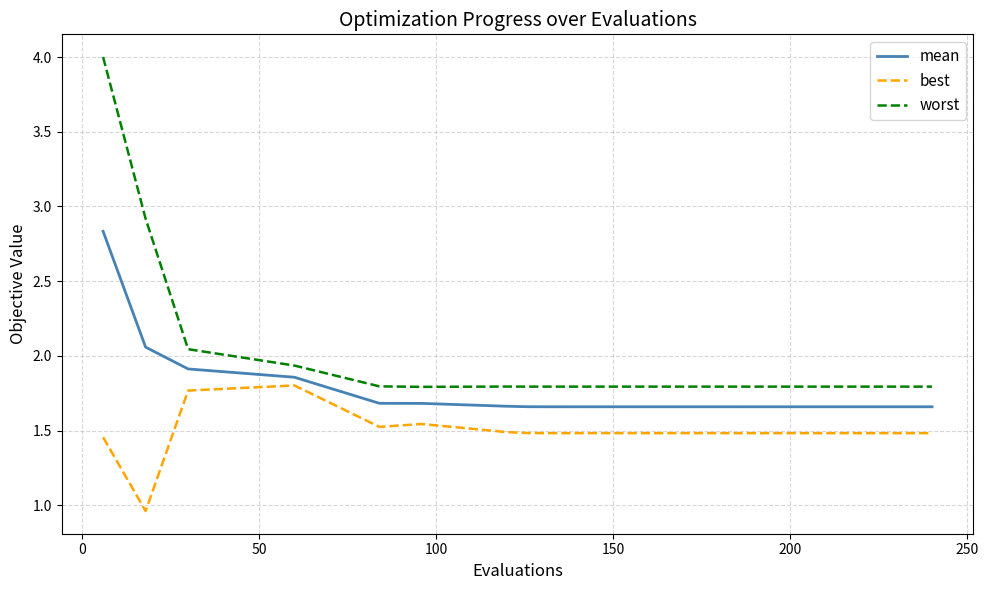

Which series has the largest range (max minus min)?

worst